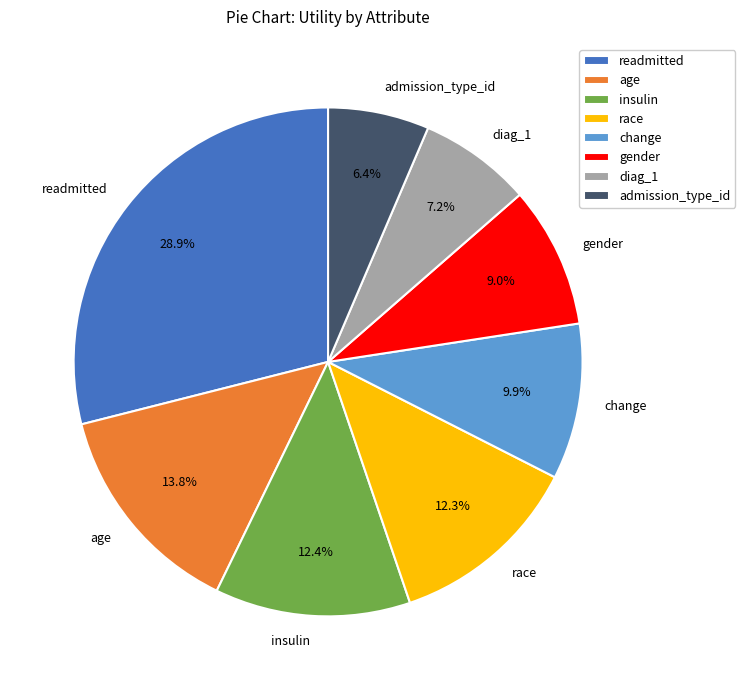

To the nearest percent, what percentage of the pie is diag_1?

7%